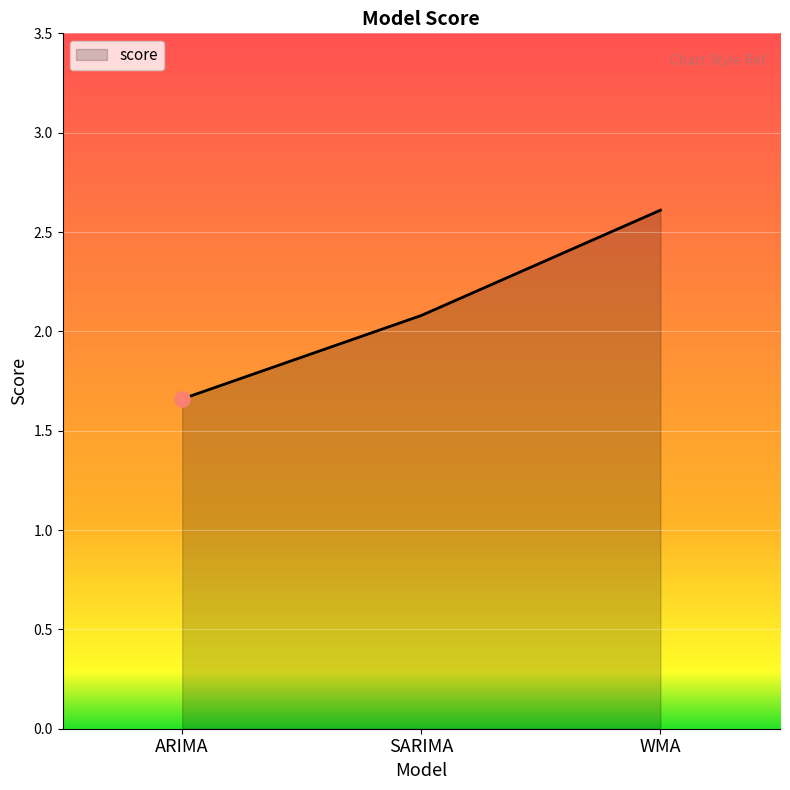

What is the change in value from ARIMA to SARIMA?

+0.4